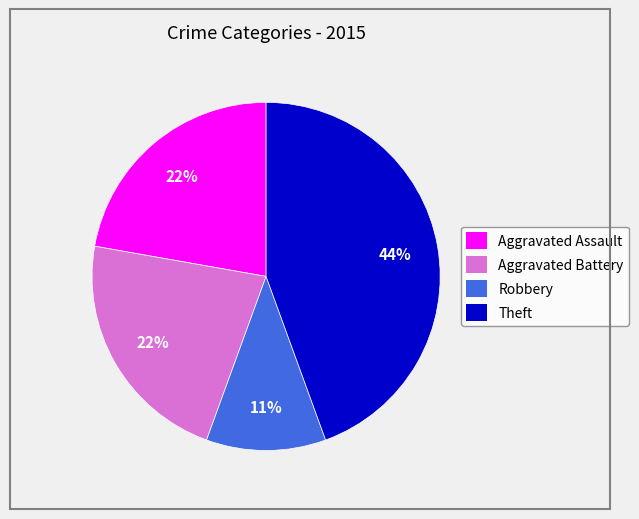

Which has a higher value, Theft or Robbery?

Theft